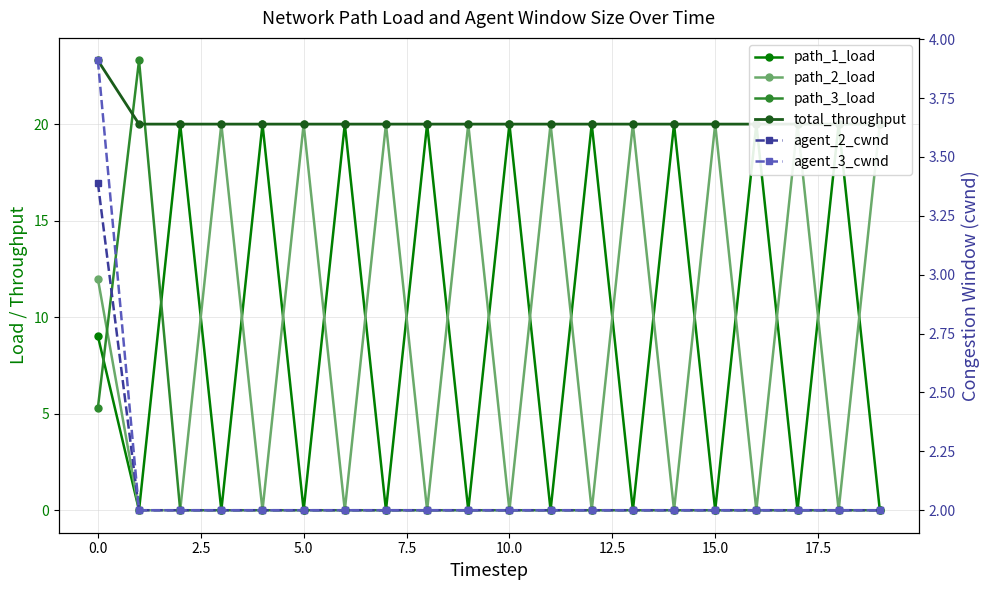

What is the difference between the highest and lowest values at 10?

20.0